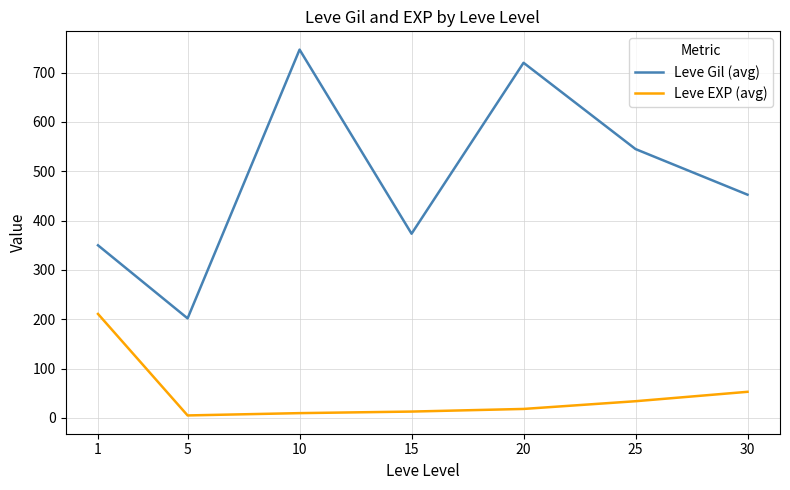

What is the minimum value shown in the chart?

4.8